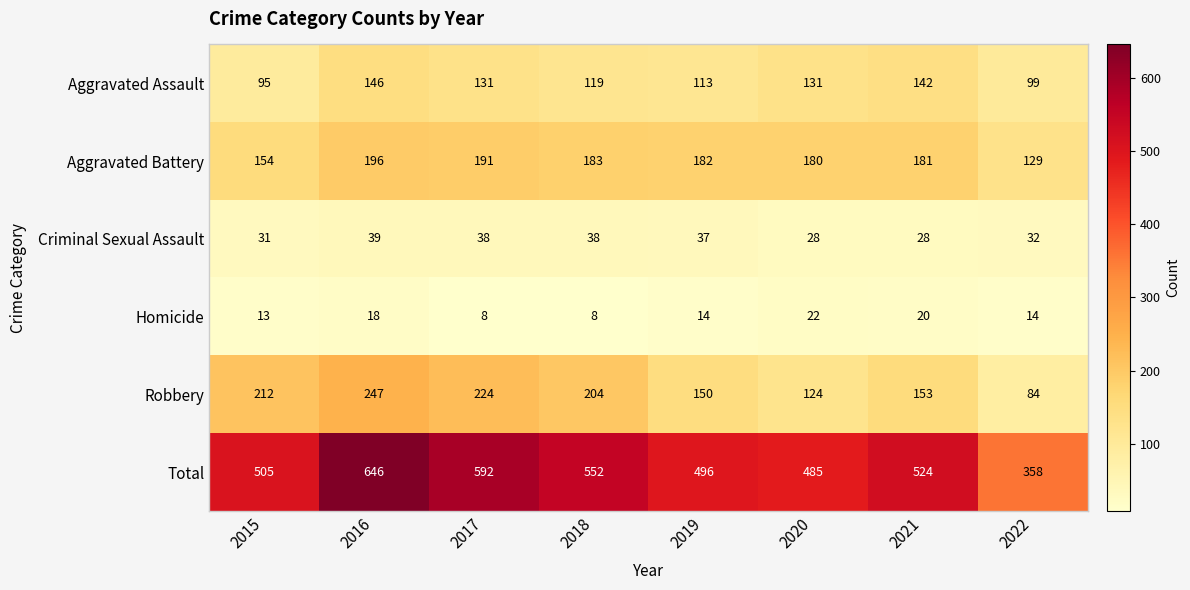

What is the difference between the maximum and minimum values in the Criminal Sexual Assault series?

11